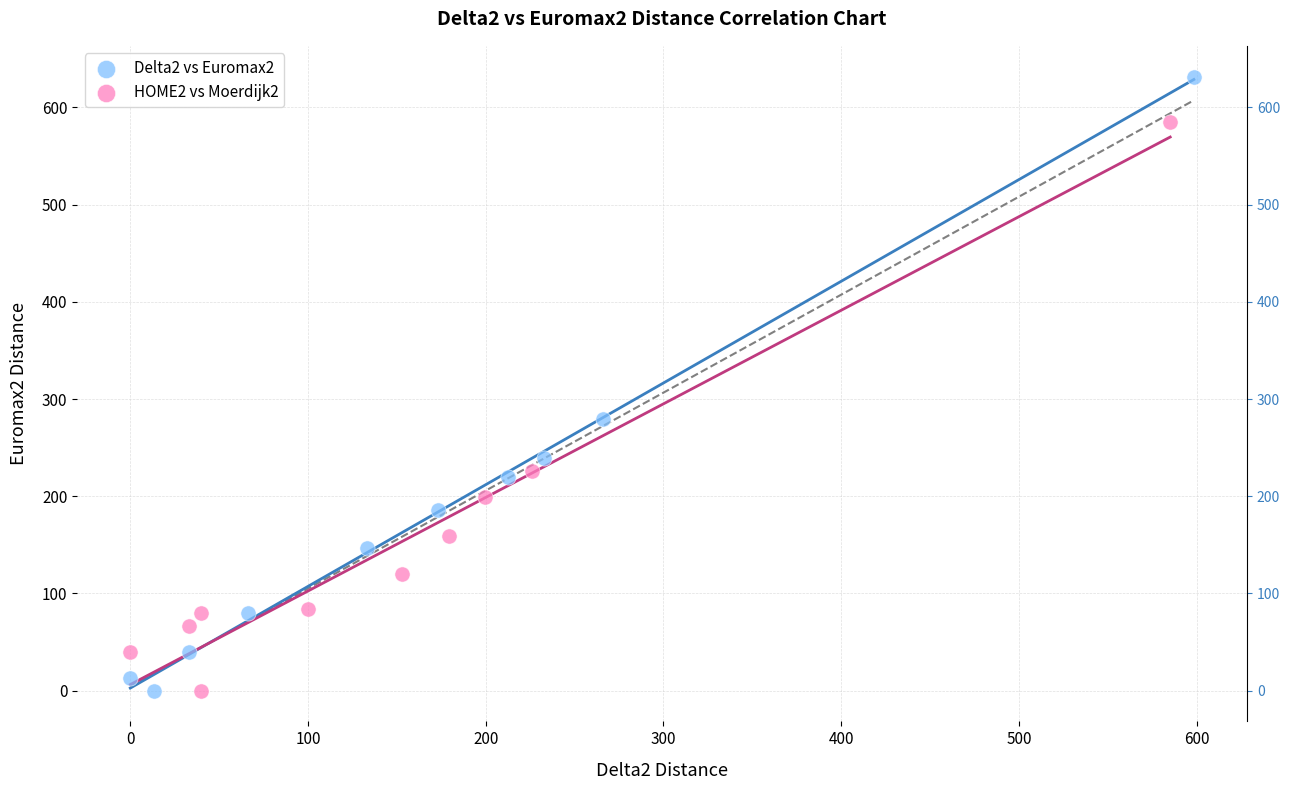

Which series reaches the maximum Y coordinate?

Delta2 vs Euromax2